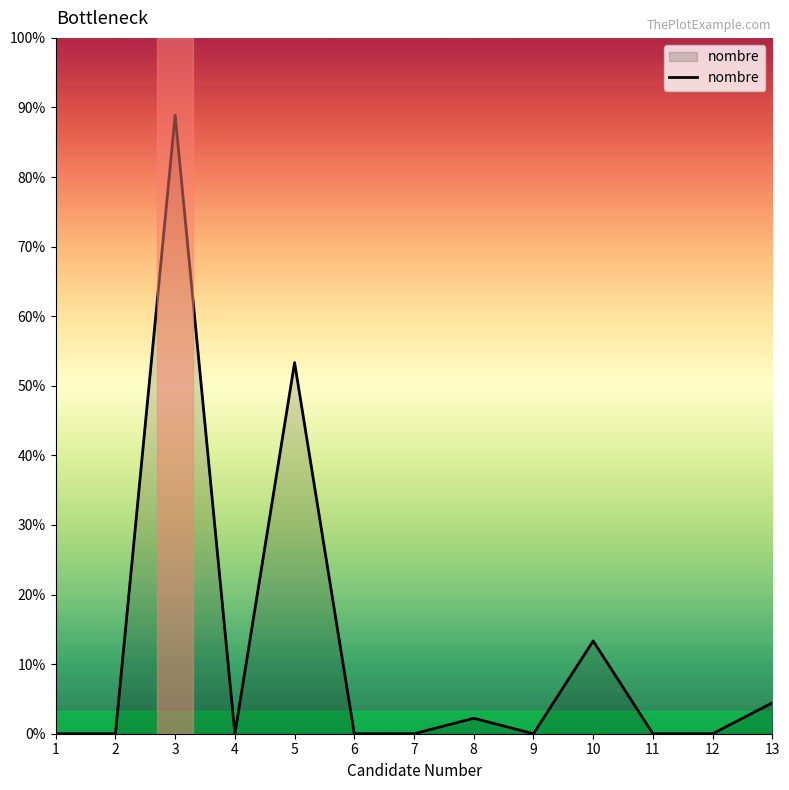

Does the chart have visible grid lines?

No